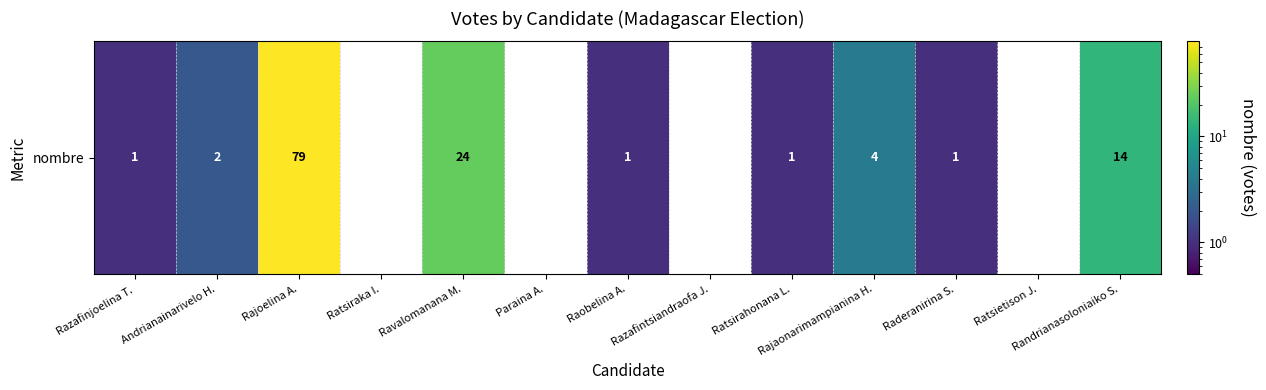

Between Razafintsiandraofa J. and Rajoelina A., which is larger?

Rajoelina A.